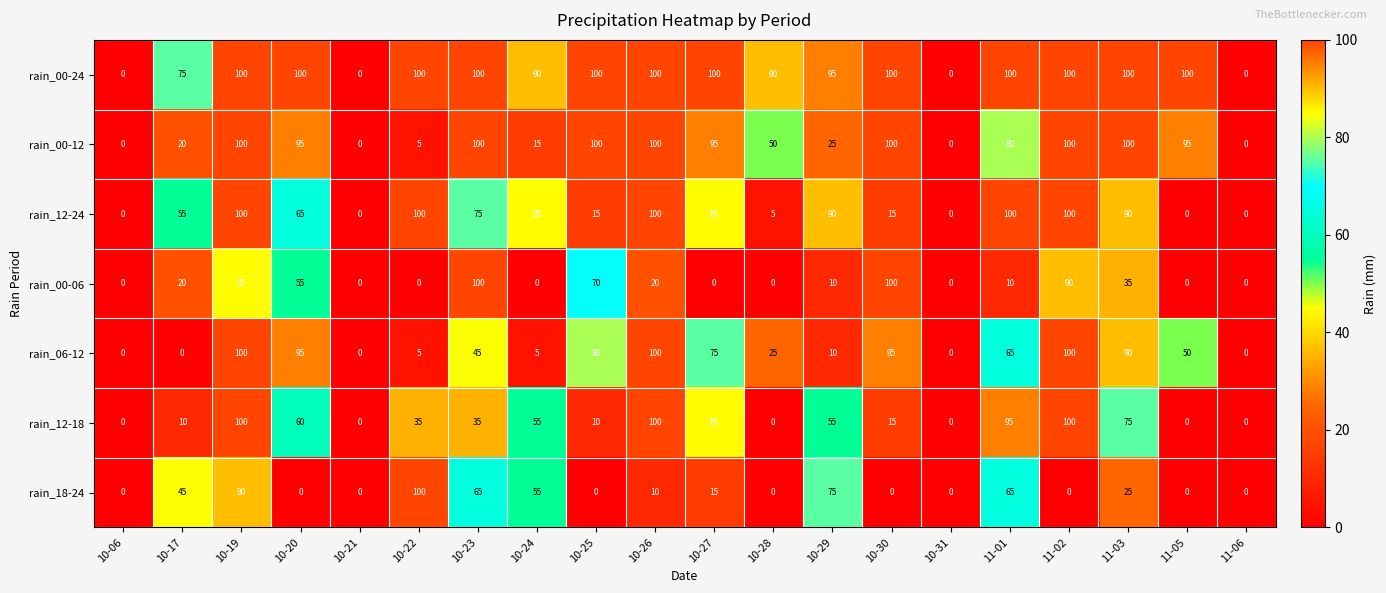

What is the average value of the rain_12-18 series?

42